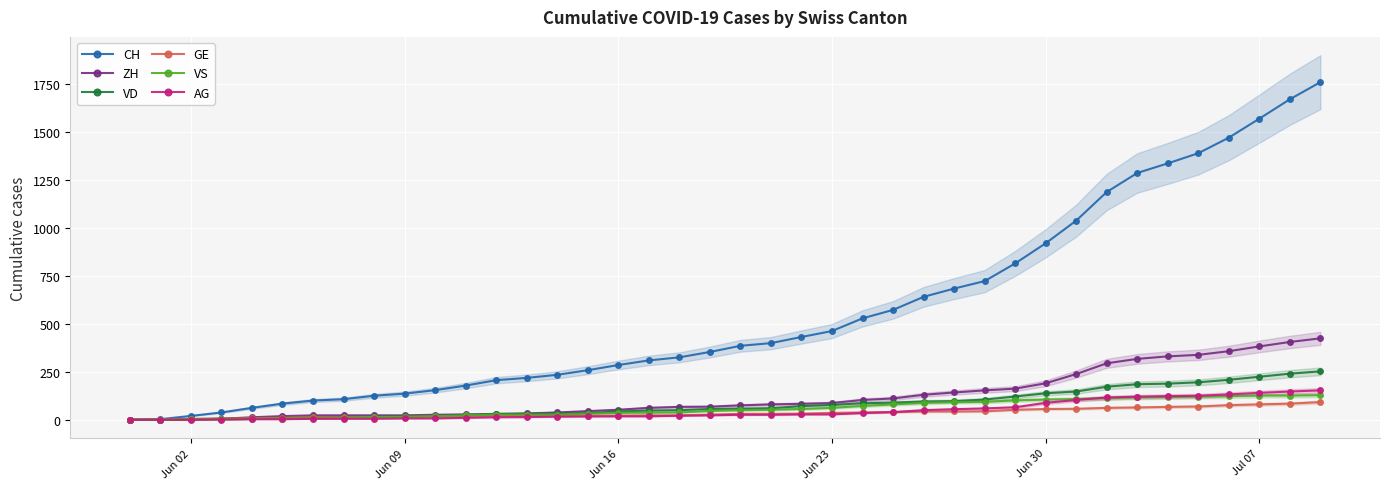

True or false: AG has more than 2 points higher than both neighbors.

False